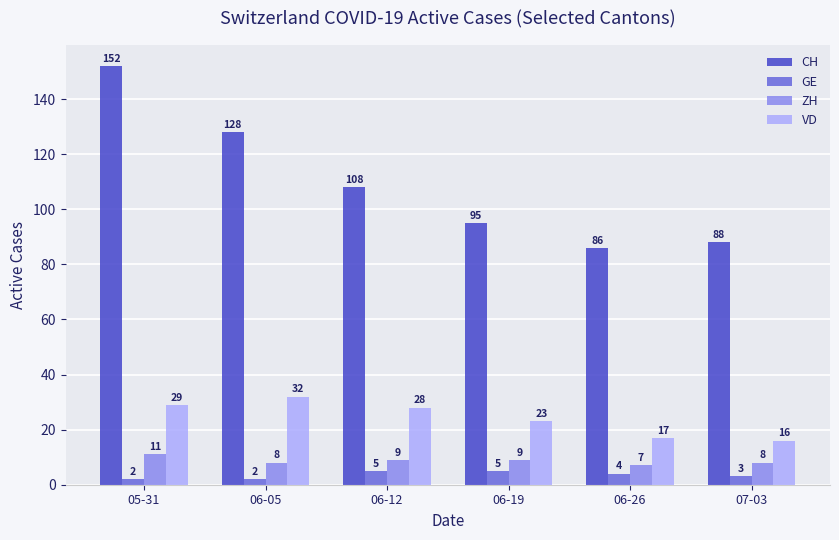

Reading left to right, what are all the values shown in this chart?

CH: 05-31=152	06-05=128	06-12=108	06-19=95	06-26=86	07-03=88
GE: 05-31=2	06-05=2	06-12=5	06-19=5	06-26=4	07-03=3
ZH: 05-31=11	06-05=8	06-12=9	06-19=9	06-26=7	07-03=8
VD: 05-31=29	06-05=32	06-12=28	06-19=23	06-26=17	07-03=16